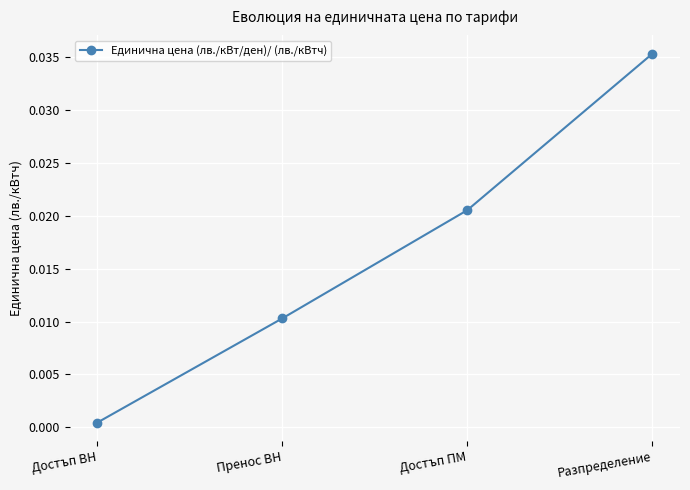

True or false: the data shows 0.1 at Разпределение.

False